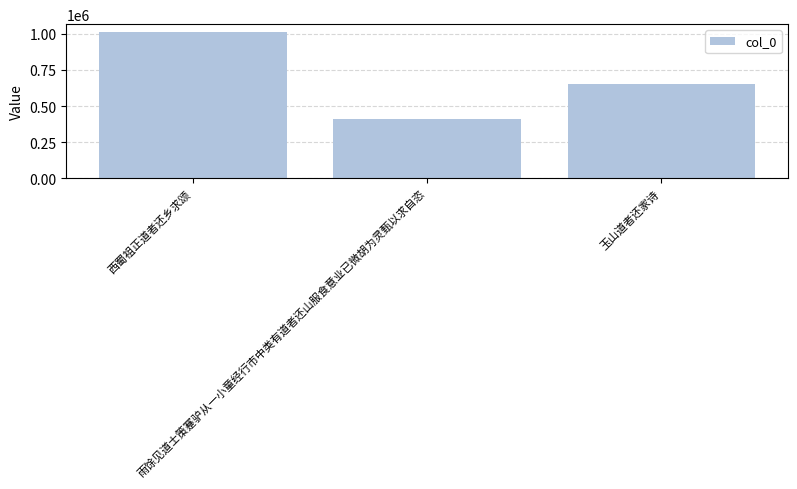

How many values are below 652474?

1